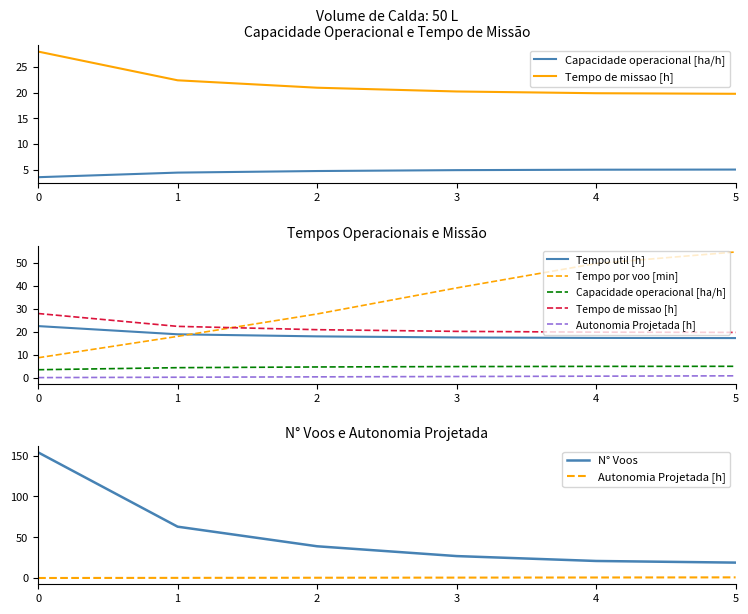

How many values in the Capacidade operacional [ha/h] series are below 4?

1